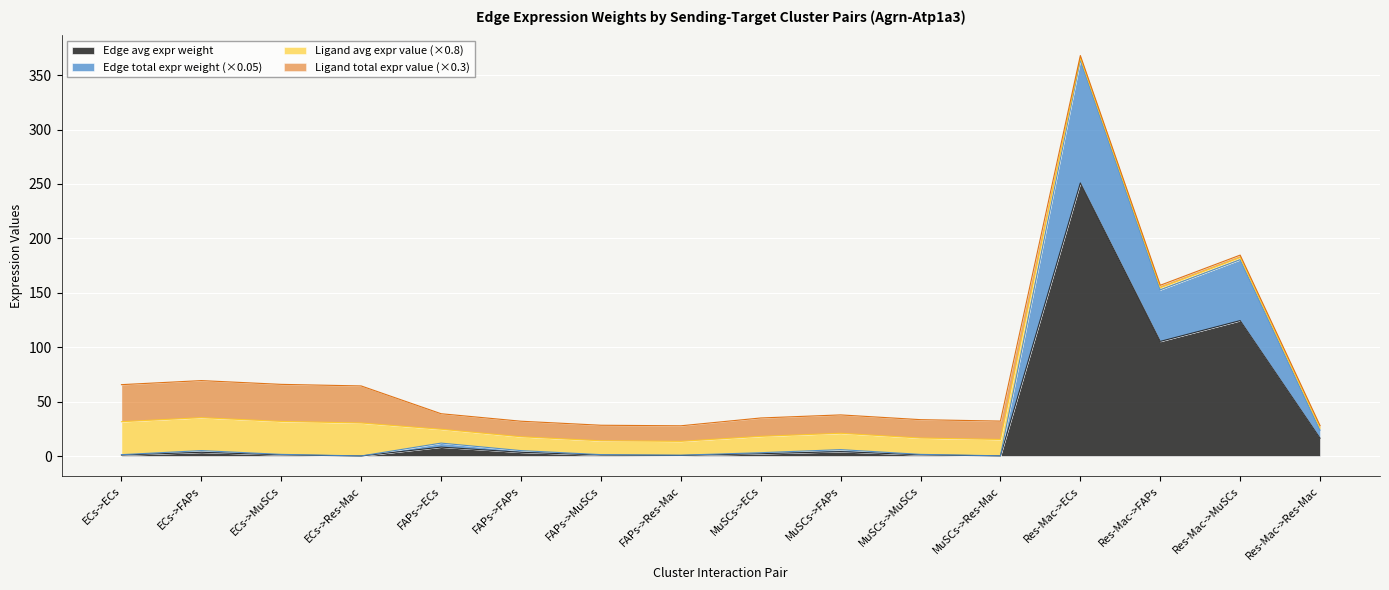

What is the maximum value for Edge avg expr weight?

250.9